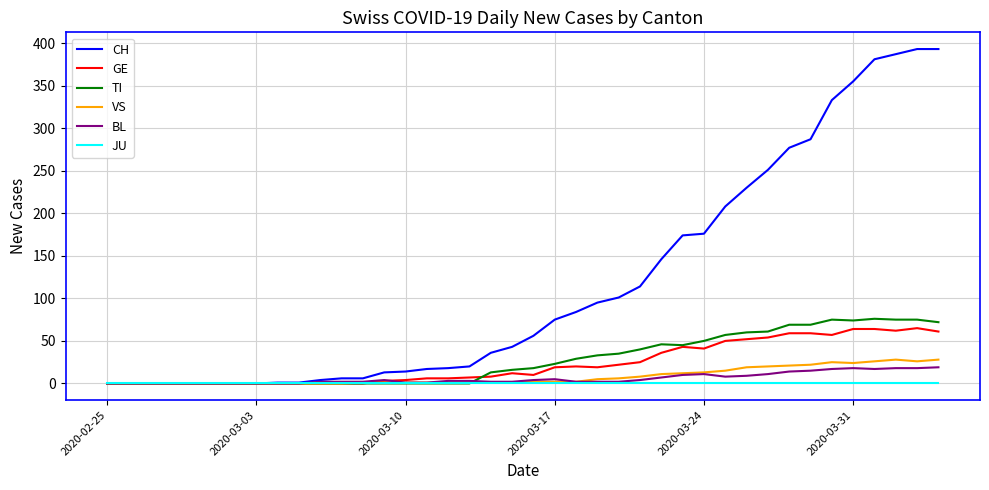

Which series has the largest total across all categories?

CH